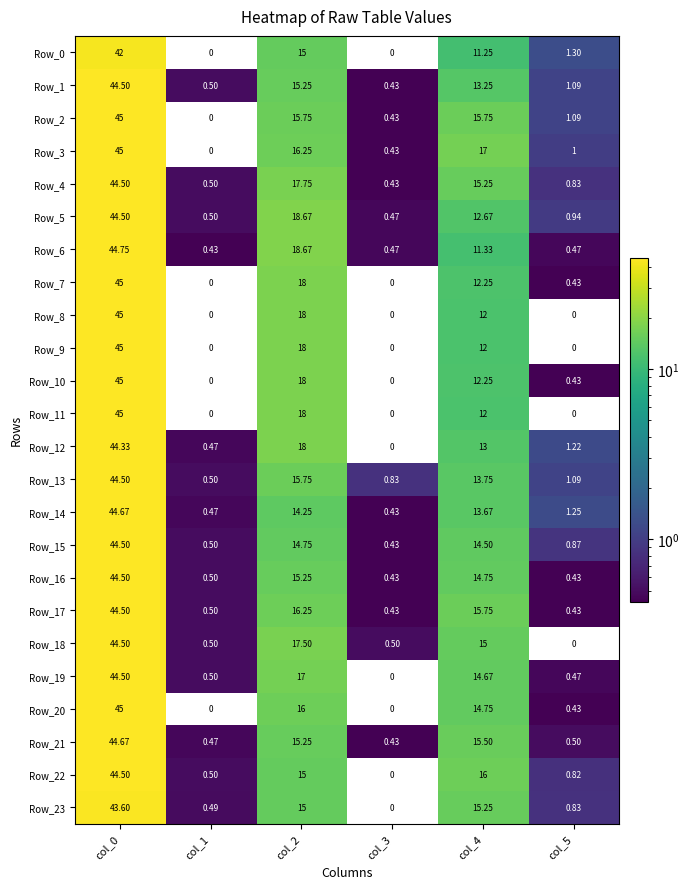

Is the value of Row_17 at col_1 greater than the value of Row_11 at col_5?

Yes